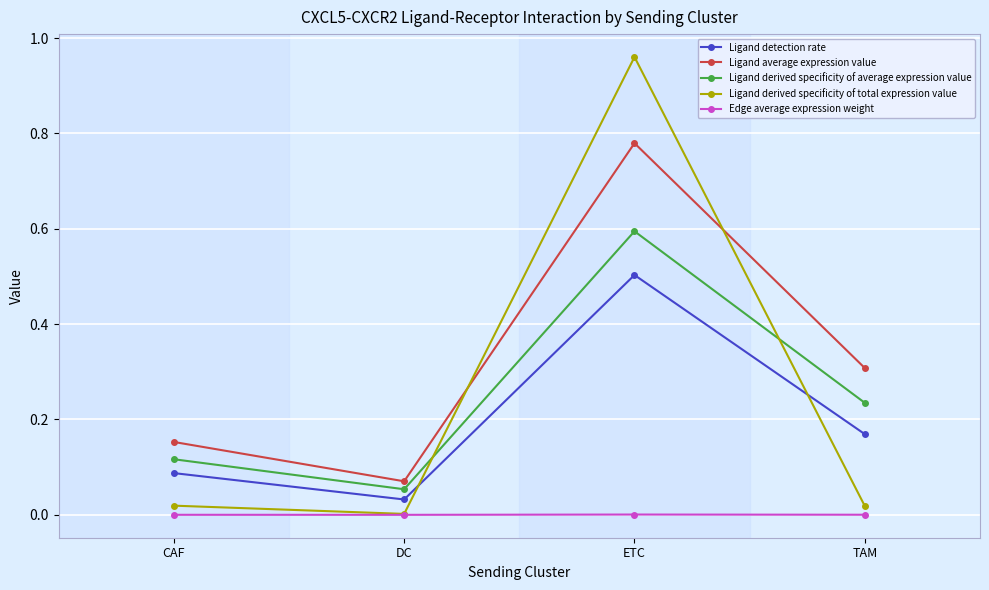

Between which two adjacent categories do Ligand derived specificity of total expression value and Ligand derived specificity of average expression value first intersect?

DC and ETC